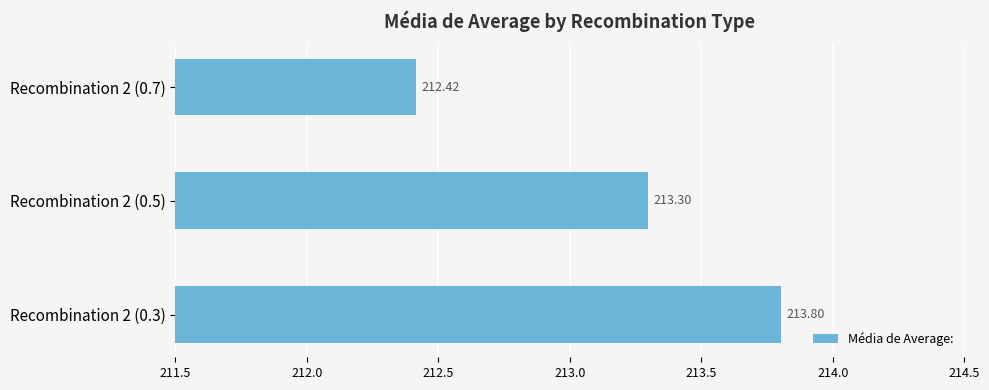

List the labels in order of value, smallest first.

Recombination 2 (0.7), Recombination 2 (0.5), Recombination 2 (0.3)